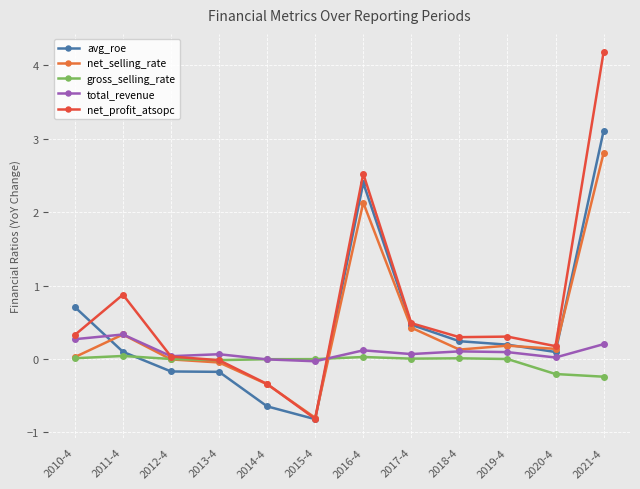

At which category is the sum across all series the highest?

2021-4